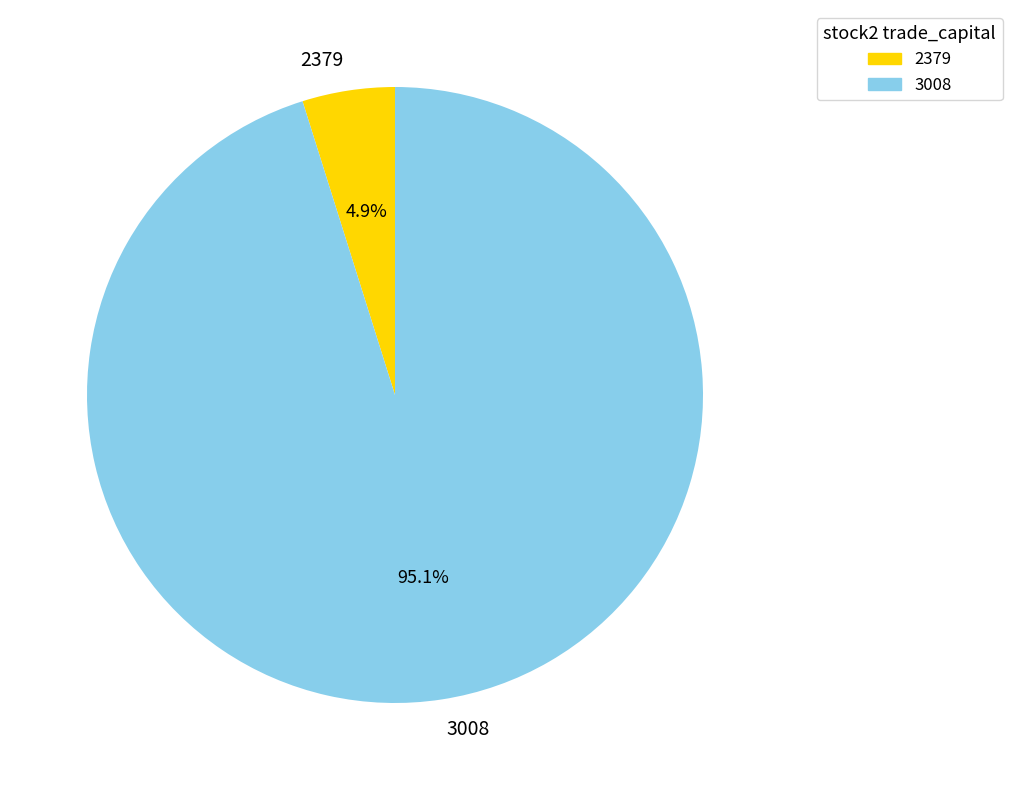

Rank the categories by value from lowest to highest.

2379, 3008